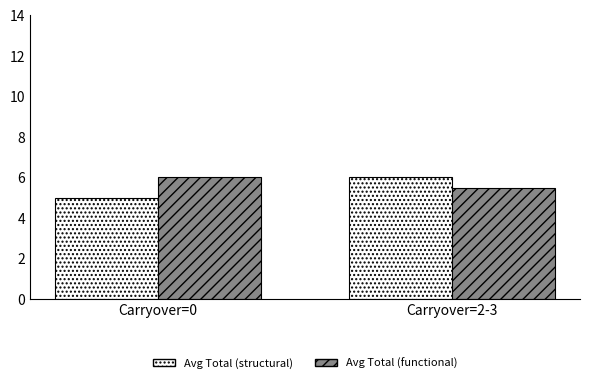

What is the label of the 1st bar from the right?

Carryover=2-3